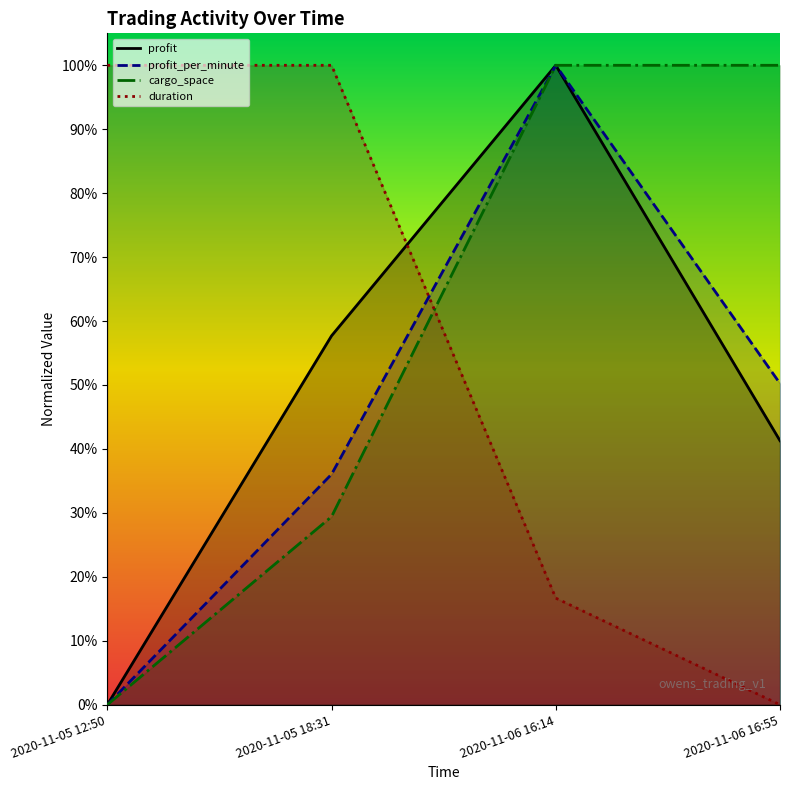

True or false: profit_per_minute has a value of 0.5 at 2020-11-06 16:55.

True